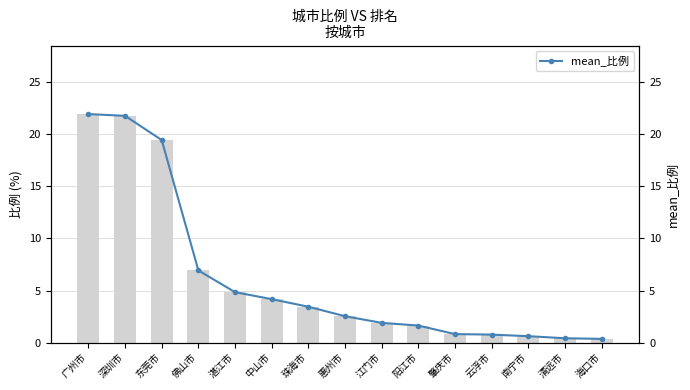

What is the greatest value displayed?

22.0